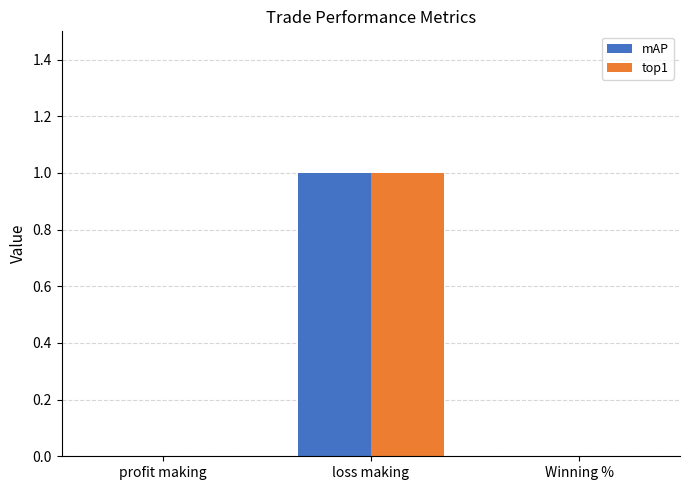

The top1 series shows 1 at loss making. True or false?

True